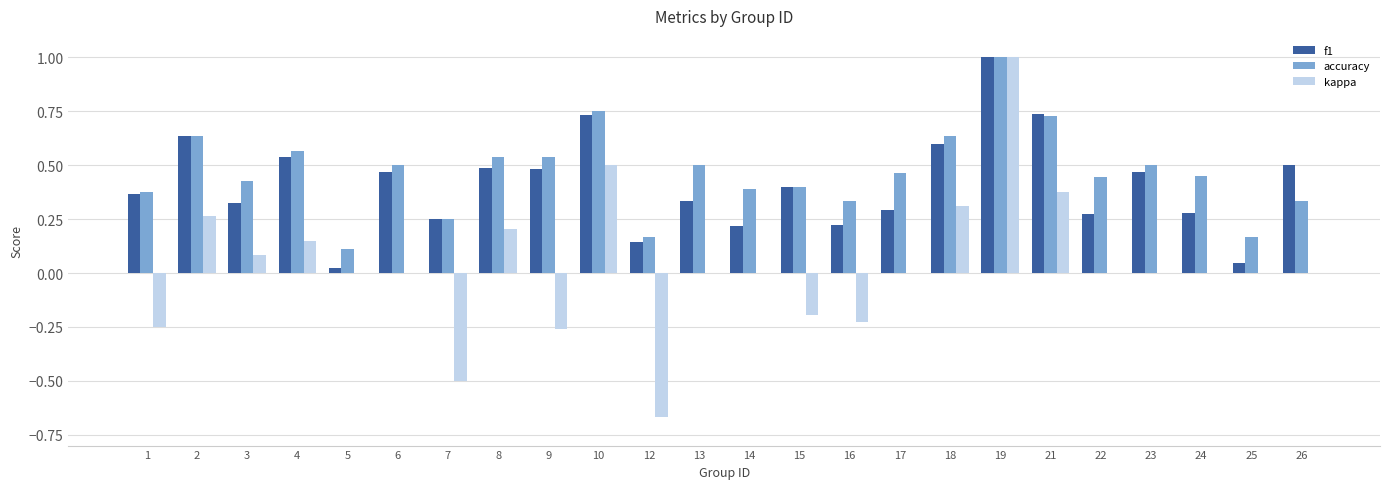

What is the maximum value shown in the chart?

1.0